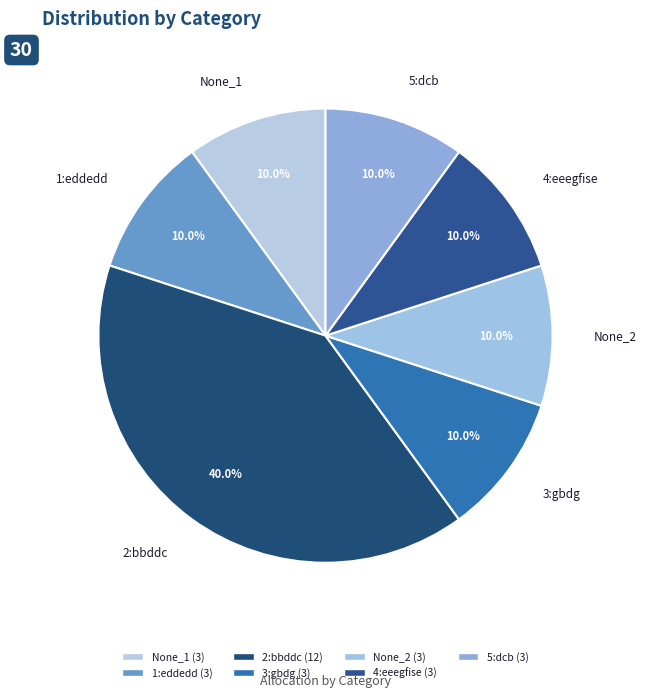

To the nearest percent, what is the combined percentage of 2:bbddc and 5:dcb?

50%